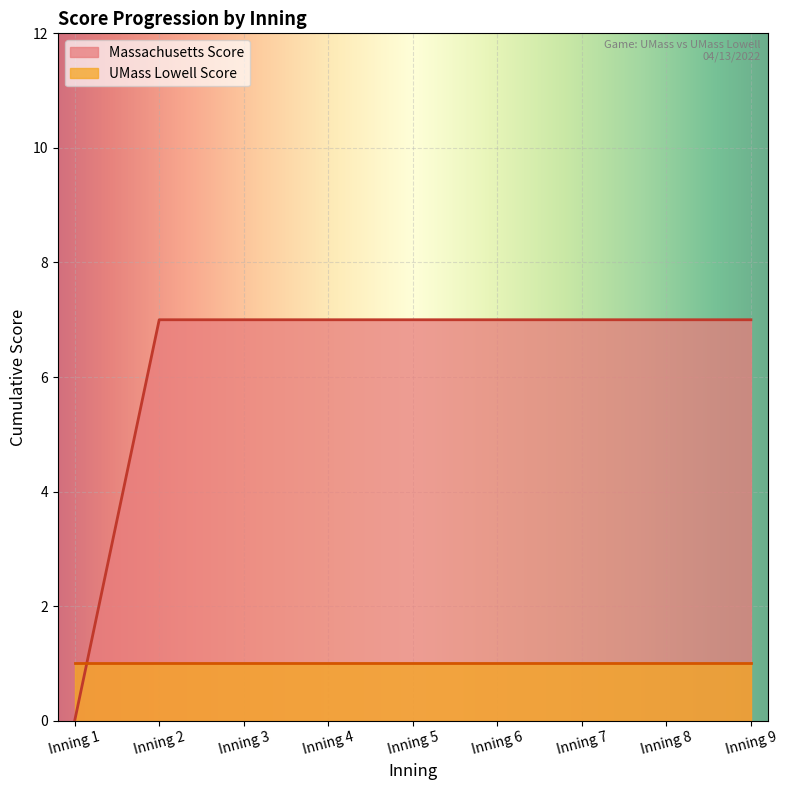

What is the sum of the values at Inning 1 and Inning 4?

7